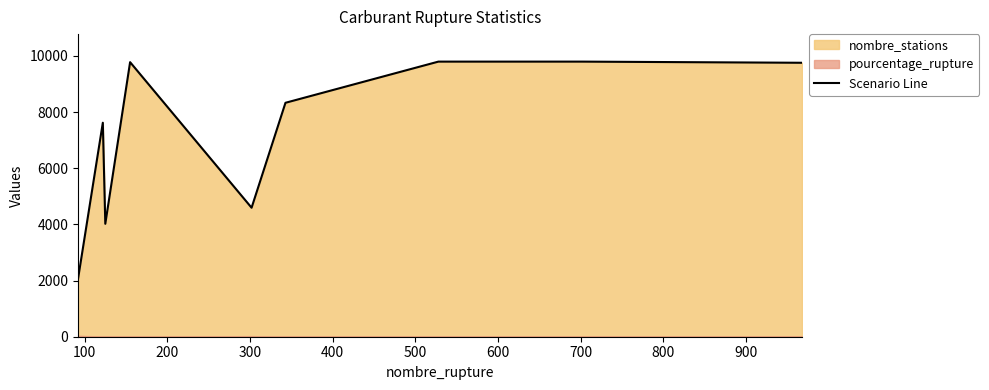

Reading left to right, extract all data points from this chart.

2060	7620	4021	9777	4593	8330	9796	9796	9755